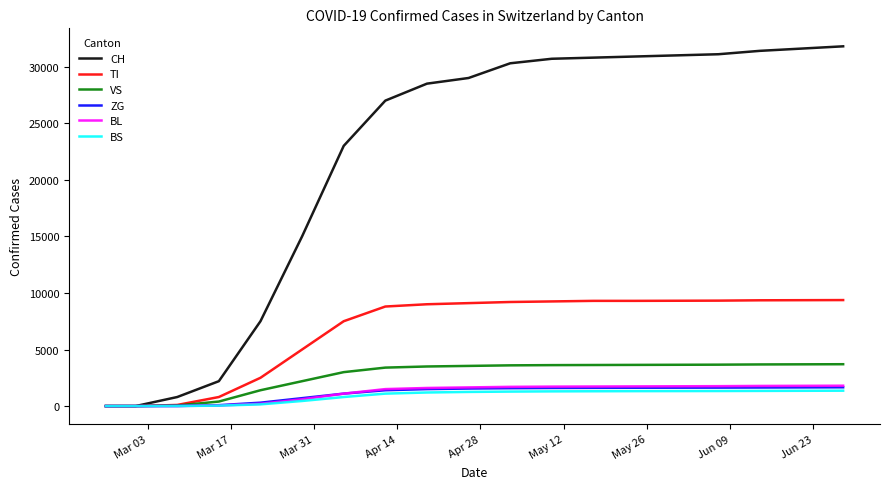

Which series has the largest range (max minus min)?

CH